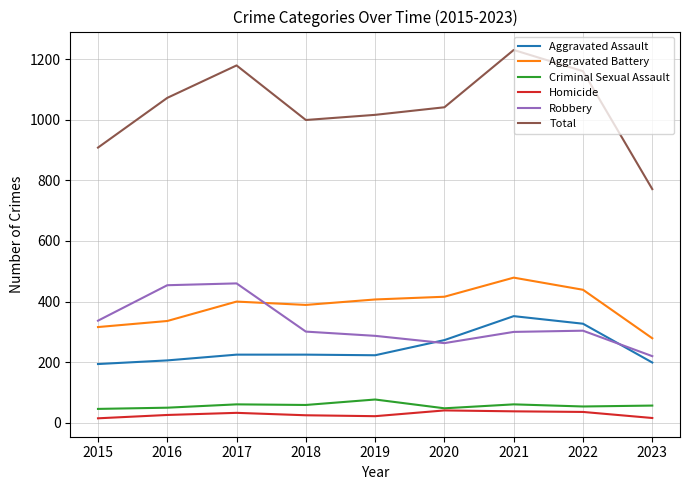

How many values in the Aggravated Battery series are below 400?

4